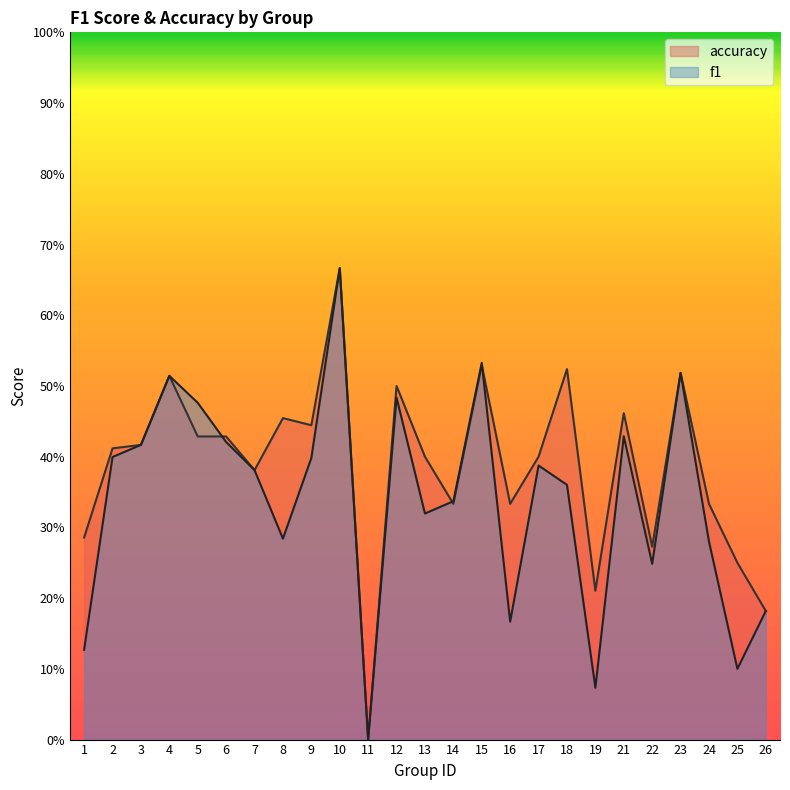

At which category is the sum across all series the highest?

10